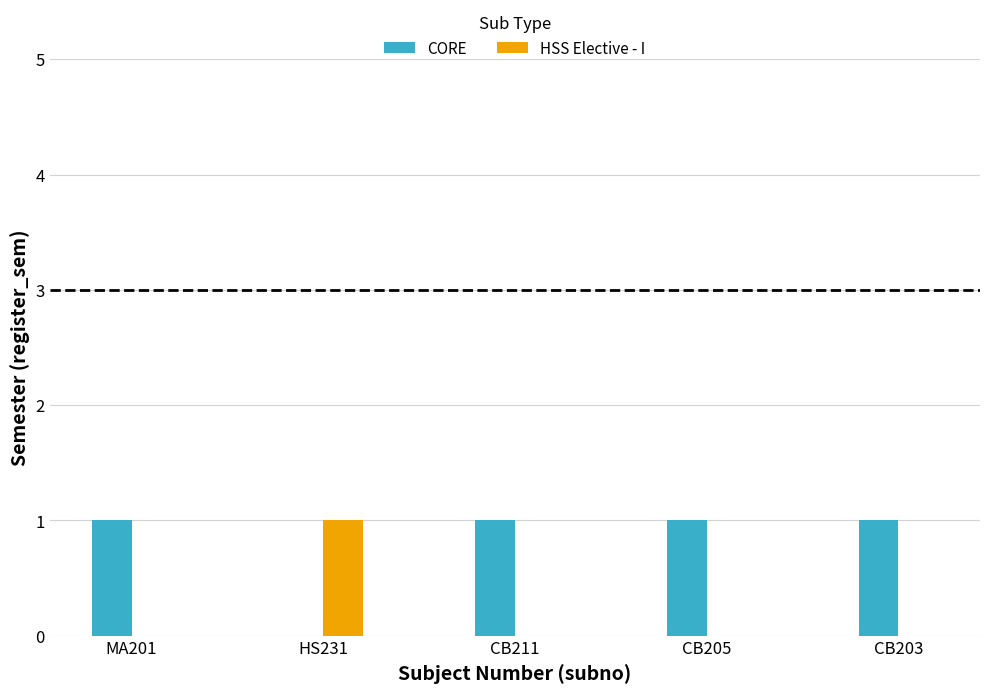

Is the value of HSS Elective - I at CB203 greater than the value of CORE at CB205?

No